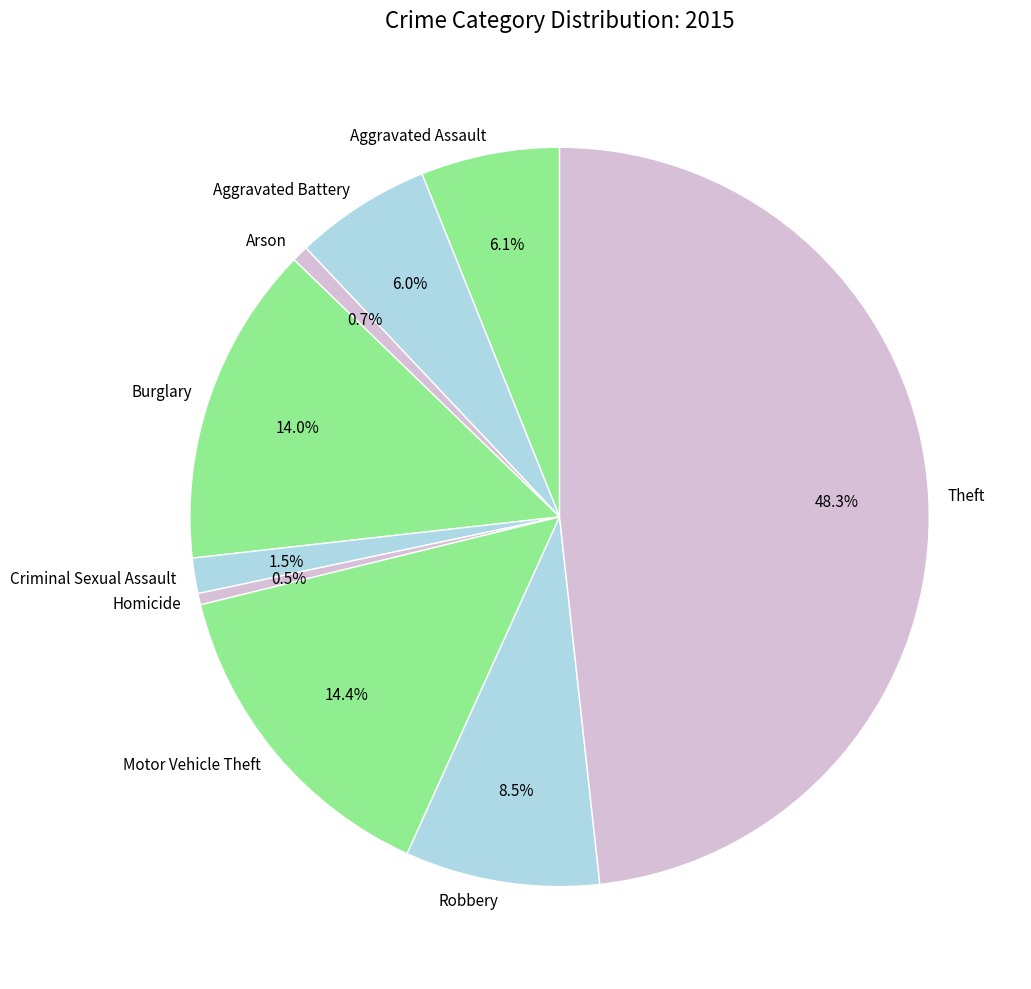

What is the largest slice in the pie chart?

Theft